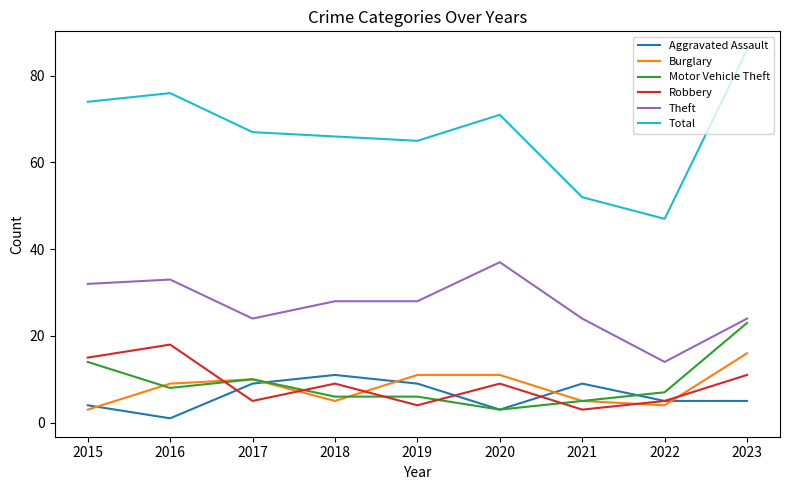

What are all the series names shown in the legend?

Aggravated Assault, Burglary, Motor Vehicle Theft, Robbery, Theft, Total